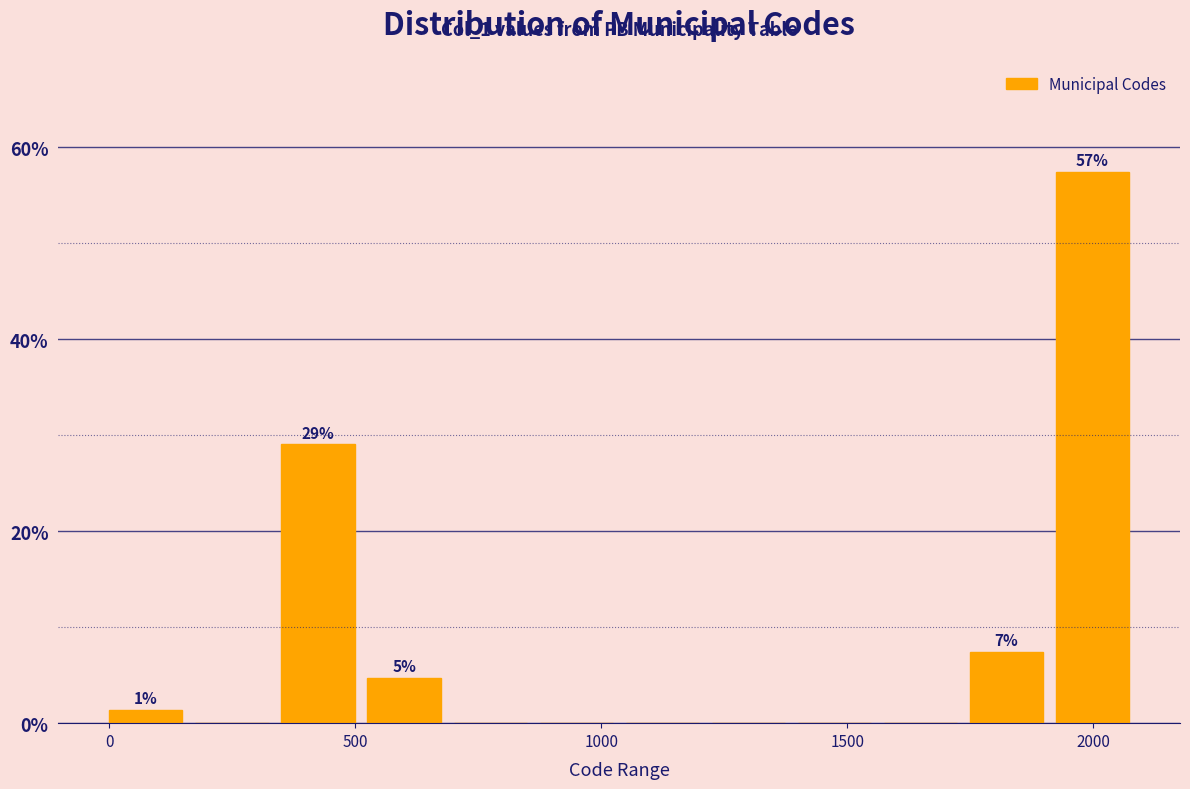

Around what value on the x-axis is the tallest bar? Give the approximate position of its centre, as read against the axis.

2000